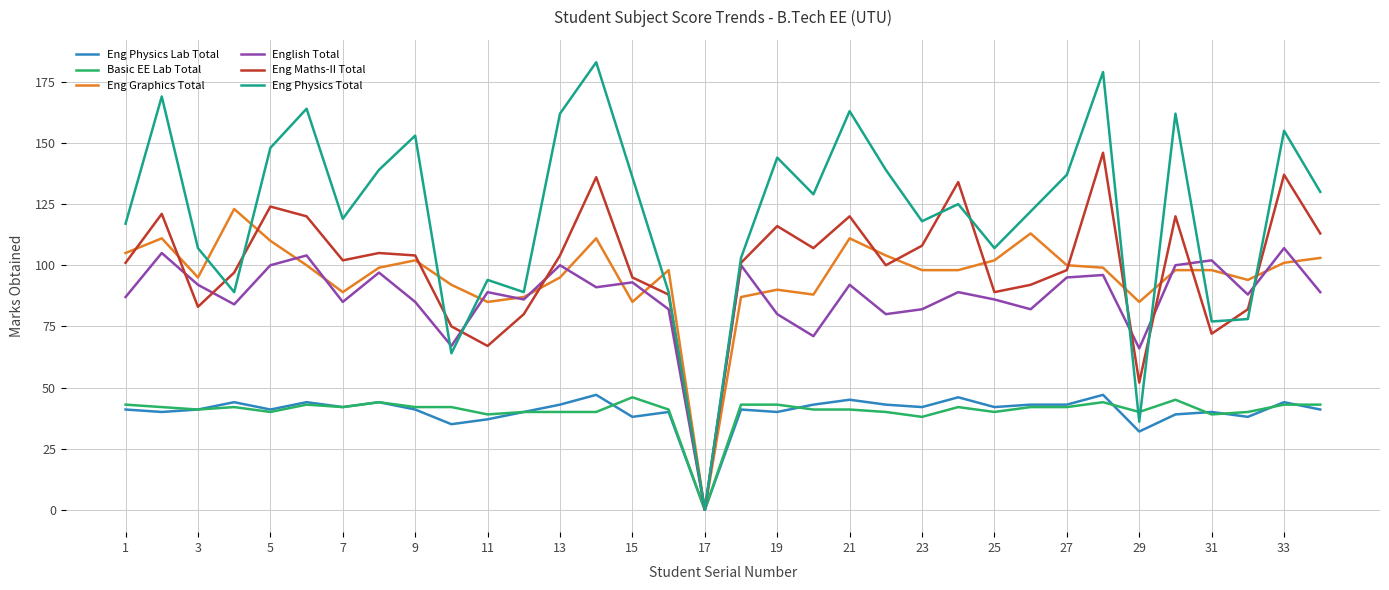

Which series has the largest range (max minus min)?

Eng Physics Total